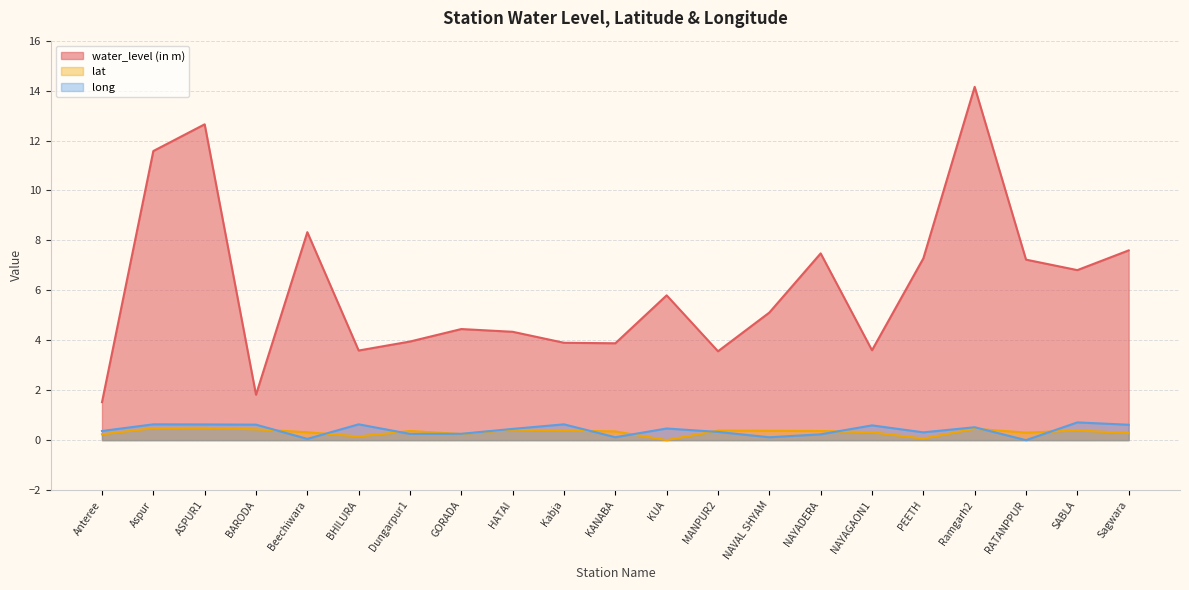

What is the average value of the lat series?

0.3